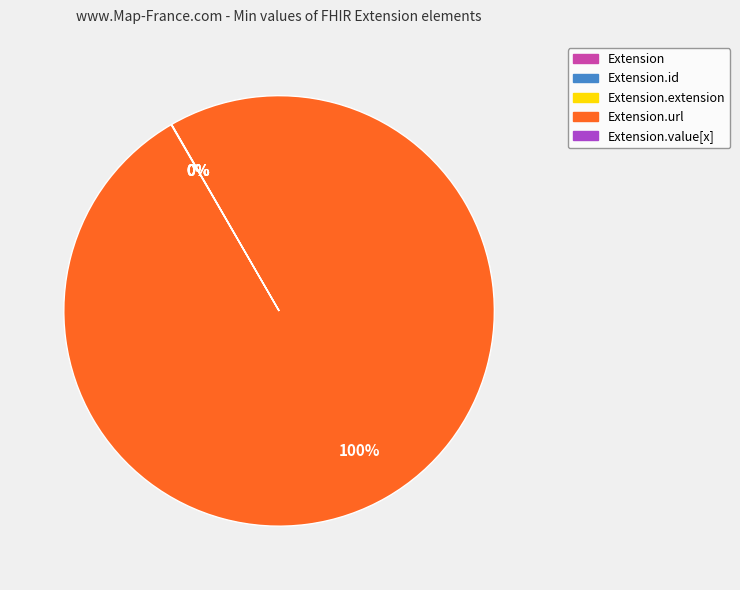

To the nearest percent, what is the average slice percentage?

20%